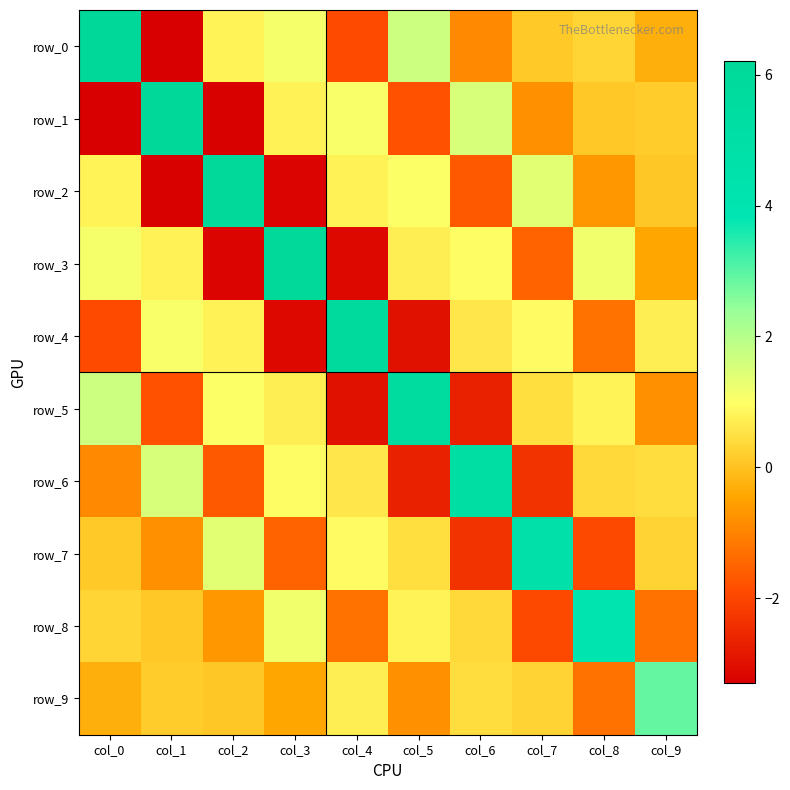

True or false: row_7 has a value of -1.5 at col_3.

True